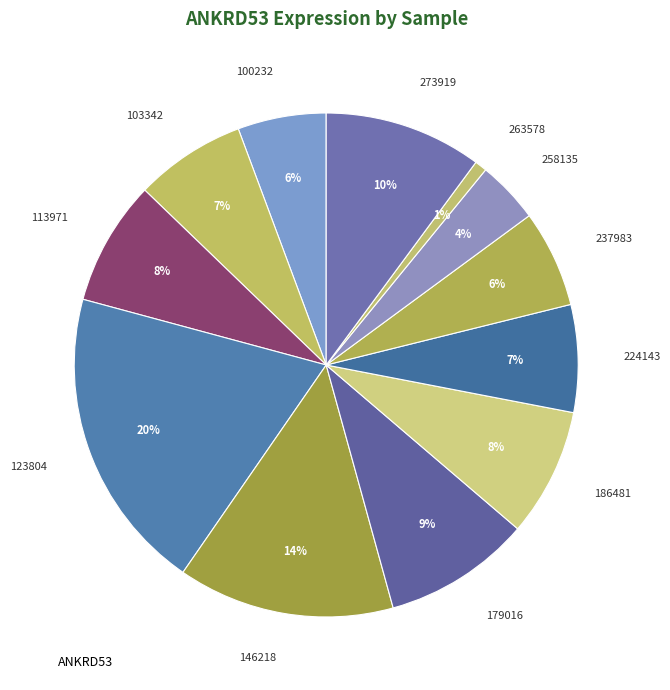

To the nearest percent, what is the average slice percentage?

8%